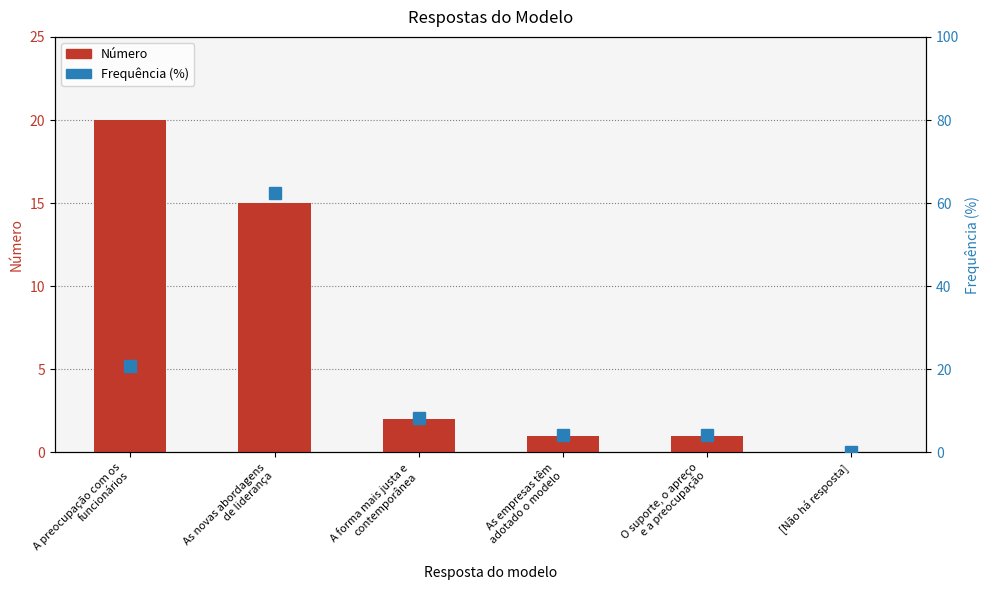

What is the value of the Frequência (%) bar at the 3rd from the left?

8.3